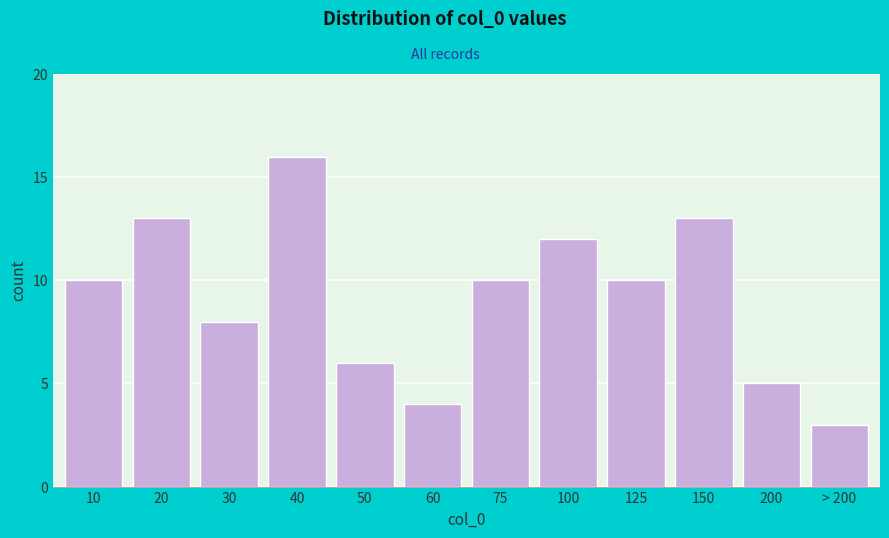

Reading left to right, what are all the values shown in this chart?

10=10	20=13	30=8	40=16	50=6	60=4	75=10	100=12	125=10	150=13	200=5	> 200=3